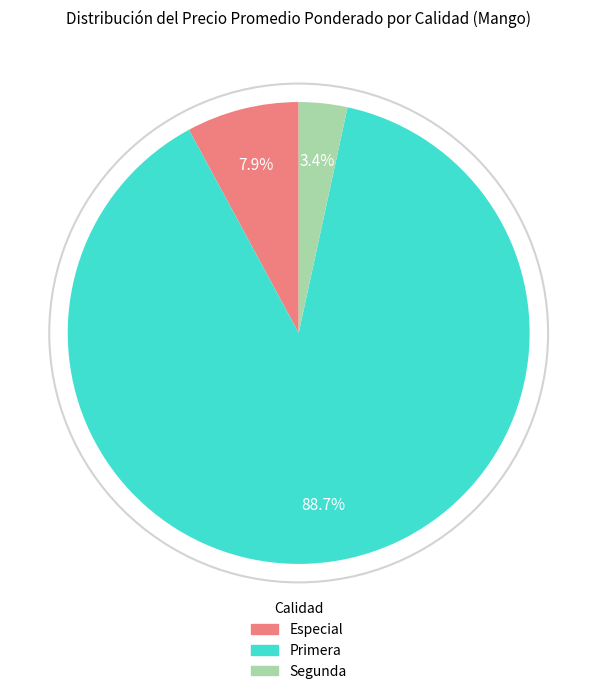

Count the number of slices in the pie.

3